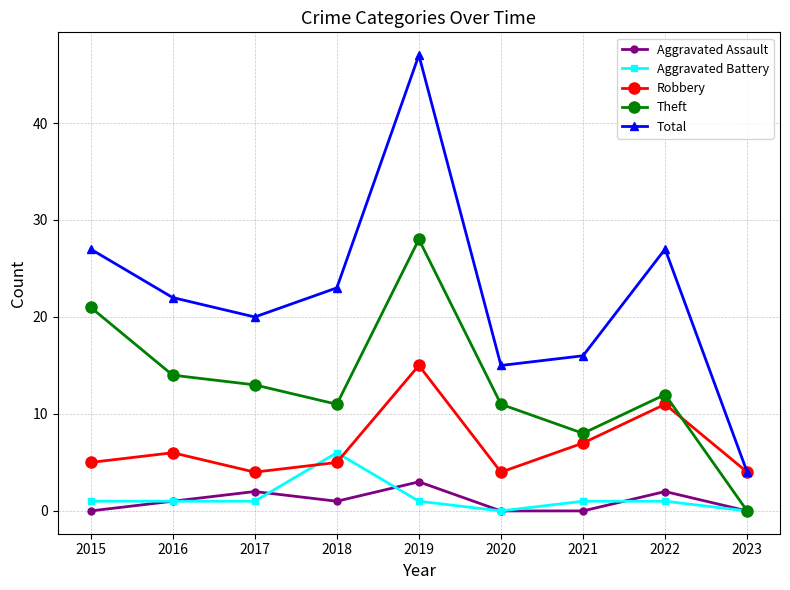

Where does the Total series first go above 22?

2015